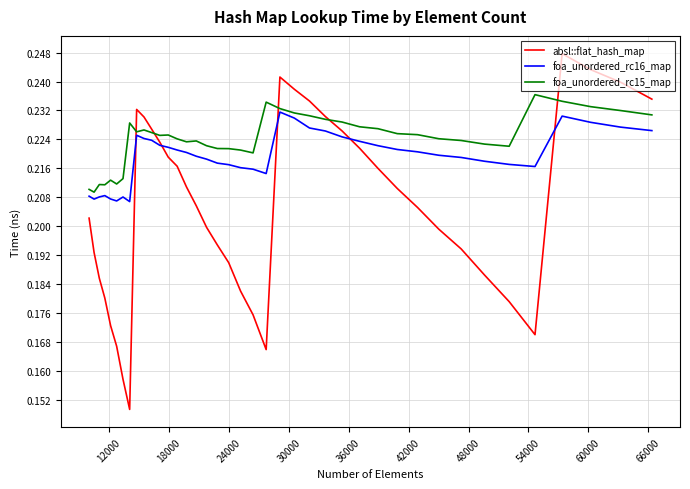

Which series has the largest total across all categories?

foa_unordered_rc15_map